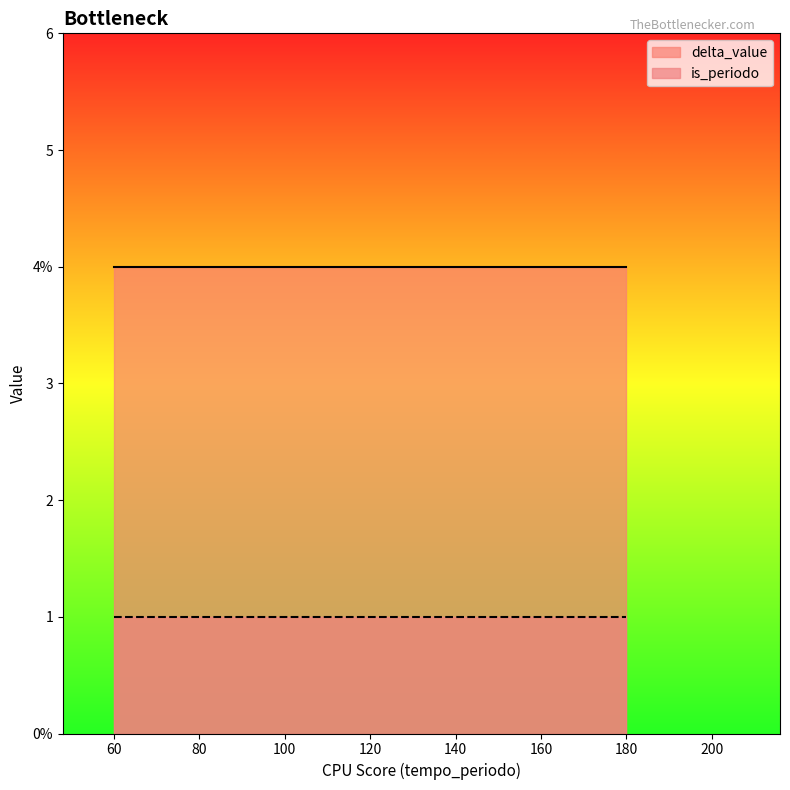

Is the value of delta_value at 60 greater than the value of is_periodo at 60?

Yes